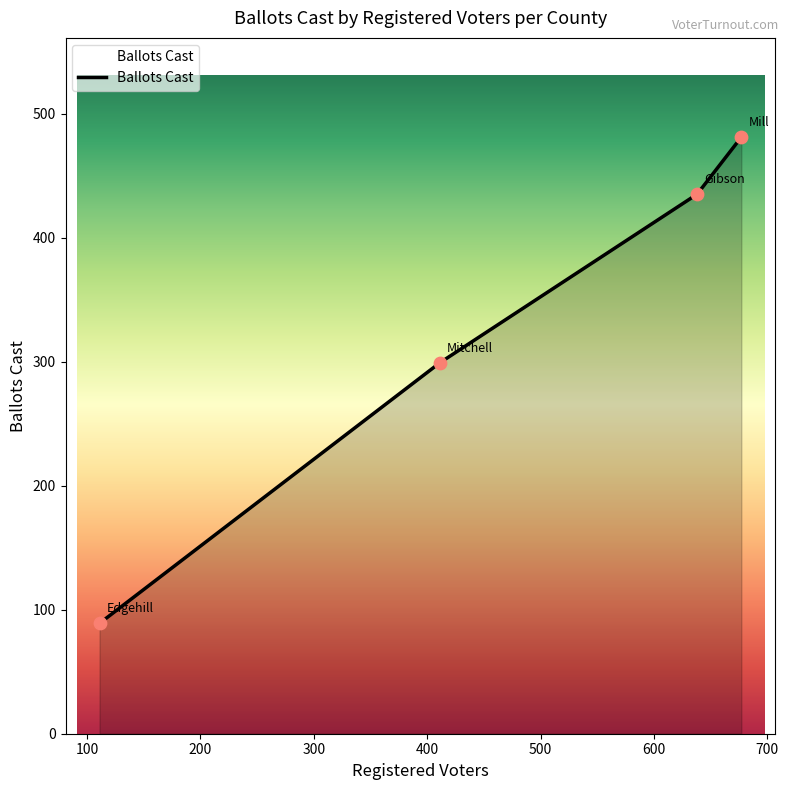

What is the maximum value shown in the chart?

481